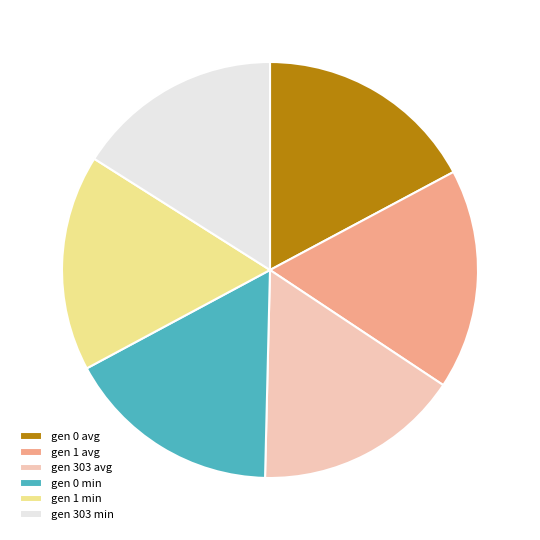

Is it true that gen 0 min is 26% of the pie?

False